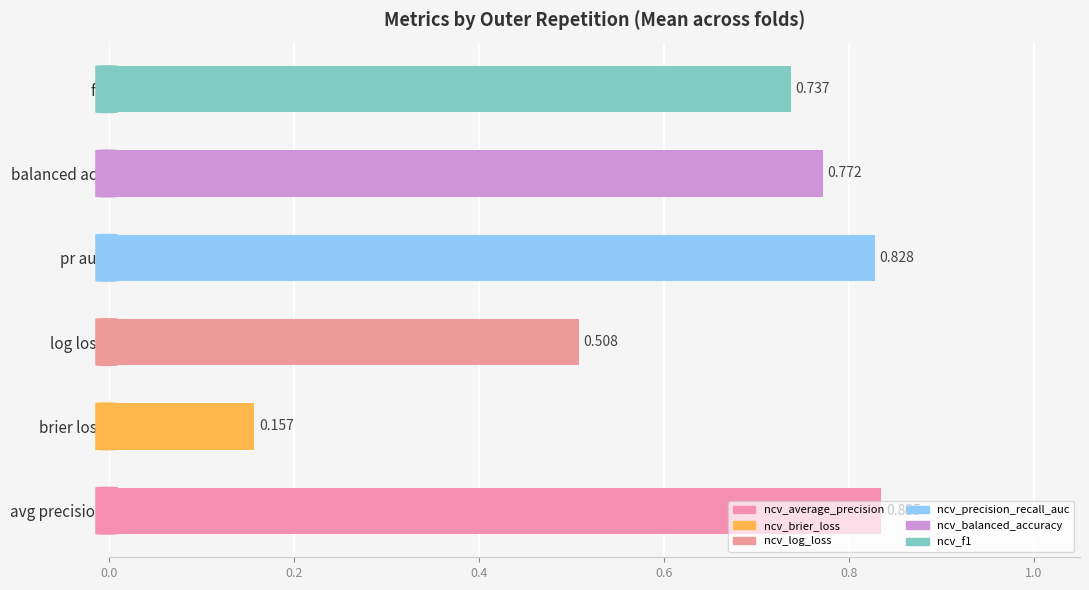

Which label corresponds to the smallest value in the chart?

brier loss